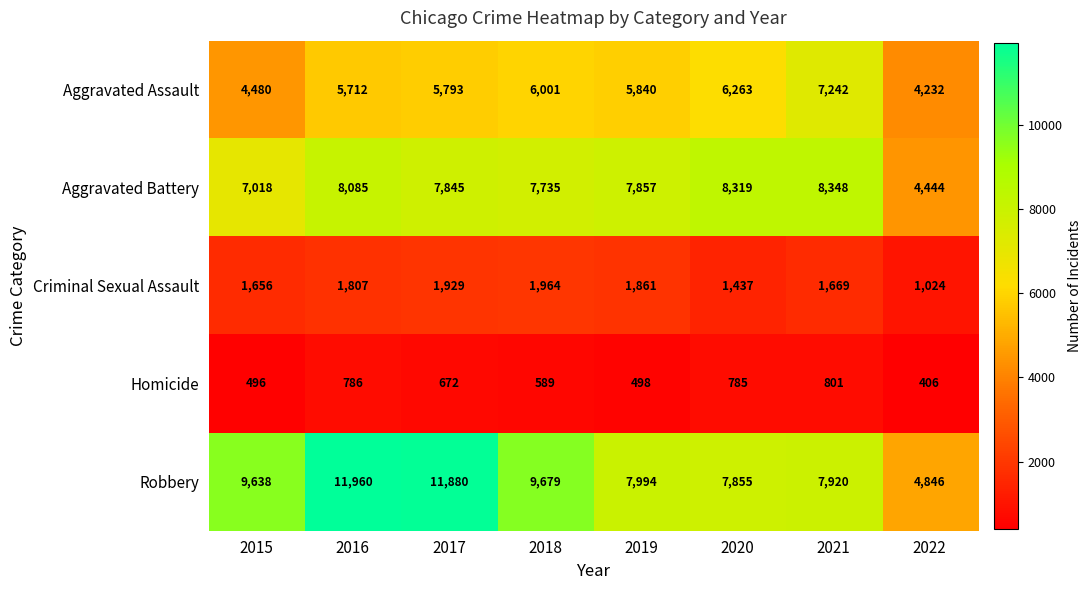

What is the sum of the Aggravated Assault values at 2021 and 2020?

13505